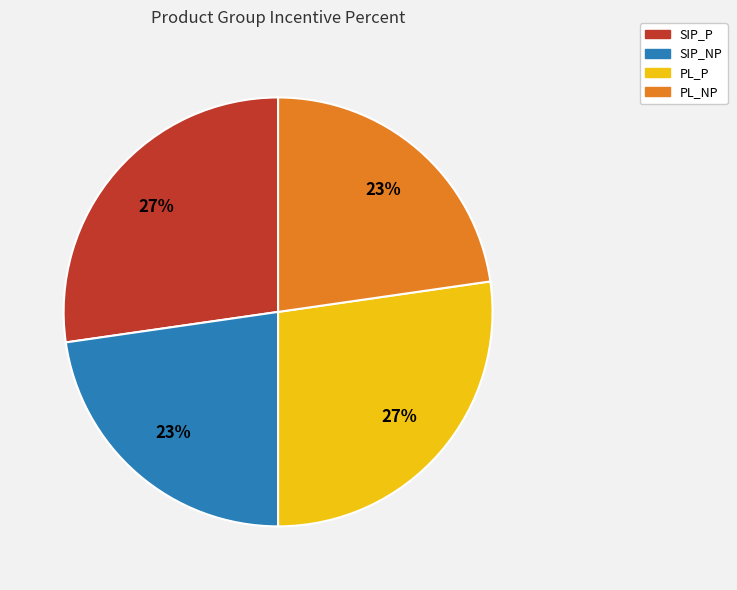

What percentage is the PL_NP slice, to the nearest percent?

23%